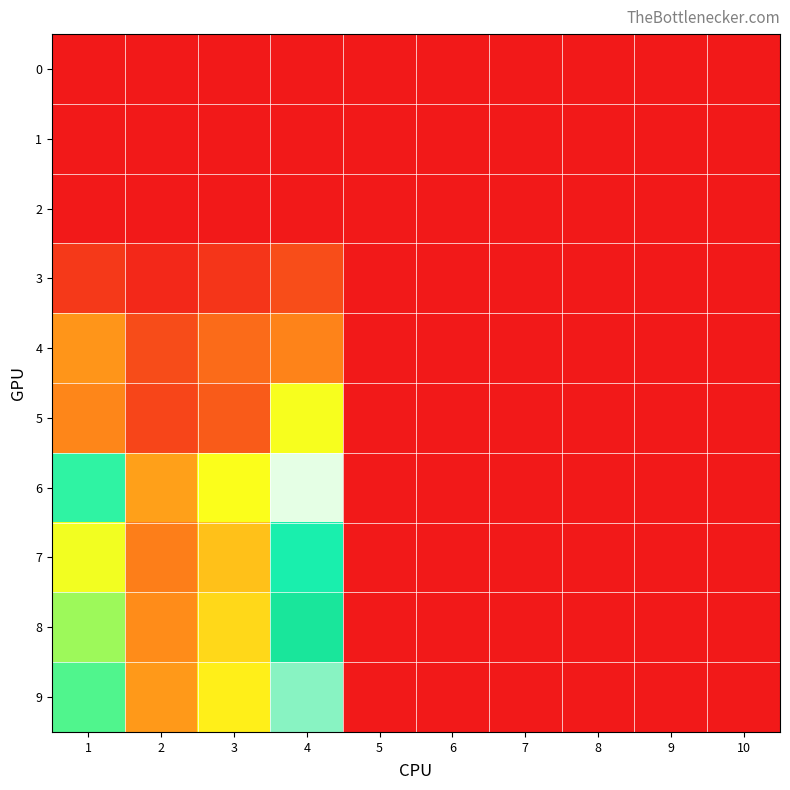

Reading left to right, list all the values displayed in this chart.

0: 1=0.0	2=0.0	3=0.0	4=0.0	5=0.0	6=0.0	7=0.0	8=0.0	9=0.0	10=0.0
1: 1=0.0	2=0.0	3=0.0	4=0.0	5=0.0	6=0.0	7=0.0	8=0.0	9=0.0	10=0.0
2: 1=0.0	2=0.0	3=0.0	4=0.0	5=0.0	6=0.0	7=0.0	8=0.0	9=0.0	10=0.0
3: 1=1.0	2=0.5	3=0.9	4=1.6	5=0.0	6=0.0	7=0.0	8=0.0	9=0.0	10=0.0
4: 1=3.8	2=1.6	3=2.5	4=3.2	5=0.0	6=0.0	7=0.0	8=0.0	9=0.0	10=0.0
5: 1=3.3	2=1.4	3=2.0	4=7.1	5=0.0	6=0.0	7=0.0	8=0.0	9=0.0	10=0.0
6: 1=9.5	2=4.1	3=7.0	4=14.0	5=0.0	6=0.0	7=0.0	8=0.0	9=0.0	10=0.0
7: 1=7.2	2=3.1	3=5.1	4=10.2	5=0.0	6=0.0	7=0.0	8=0.0	9=0.0	10=0.0
8: 1=8.2	2=3.5	3=5.9	4=11.7	5=0.0	6=0.0	7=0.0	8=0.0	9=0.0	10=0.0
9: 1=9.1	2=3.9	3=6.5	4=13.0	5=0.0	6=0.0	7=0.0	8=0.0	9=0.0	10=0.0